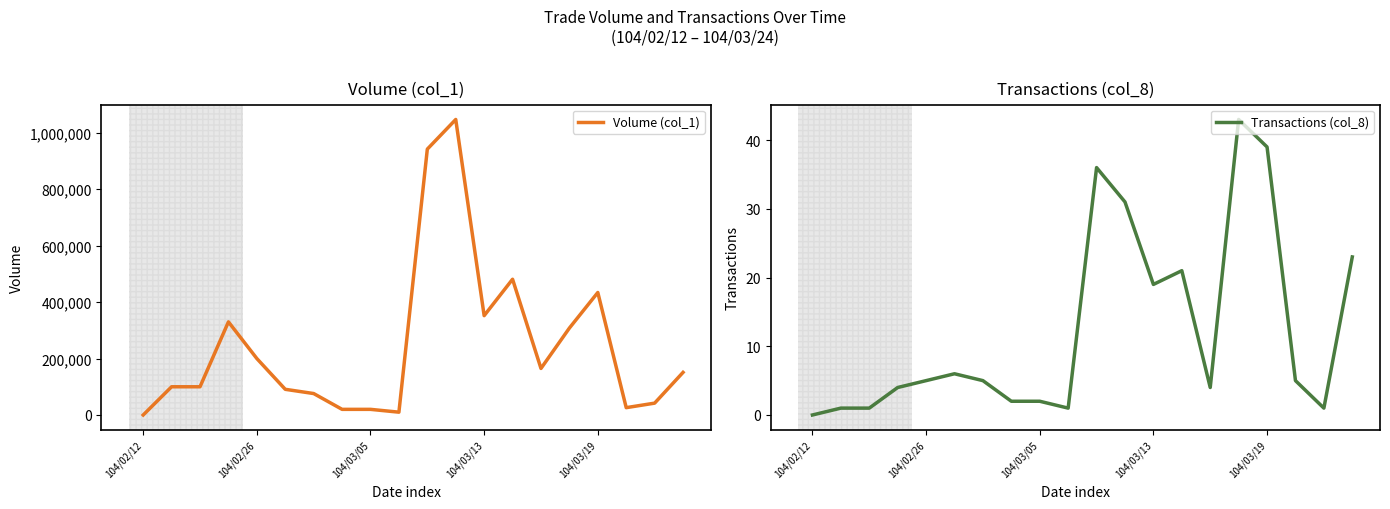

The Transactions (col_8) series shows 69 at 104/03/19. True or false?

False